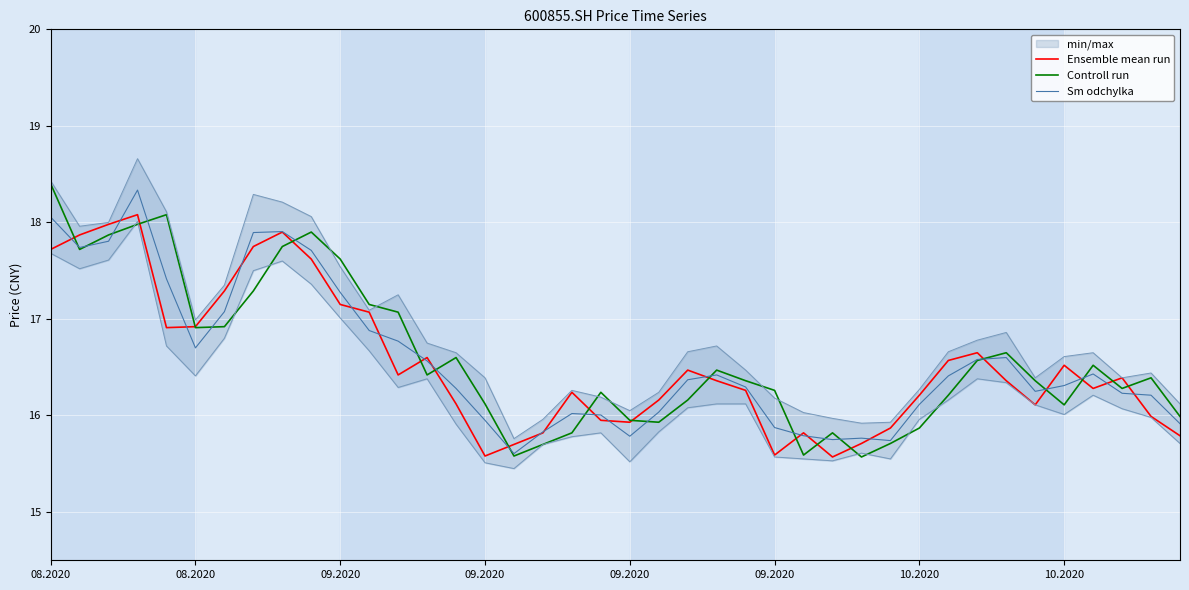

What is the total value across all series at 09.2020?

52.0